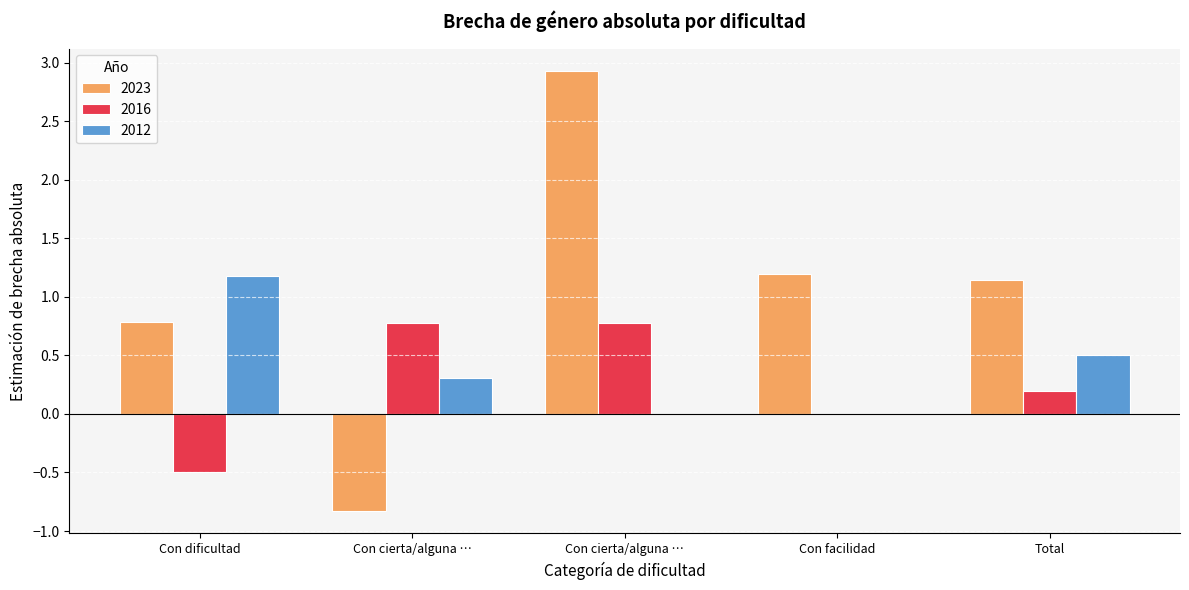

How many values in the 2023 series exceed 1?

3